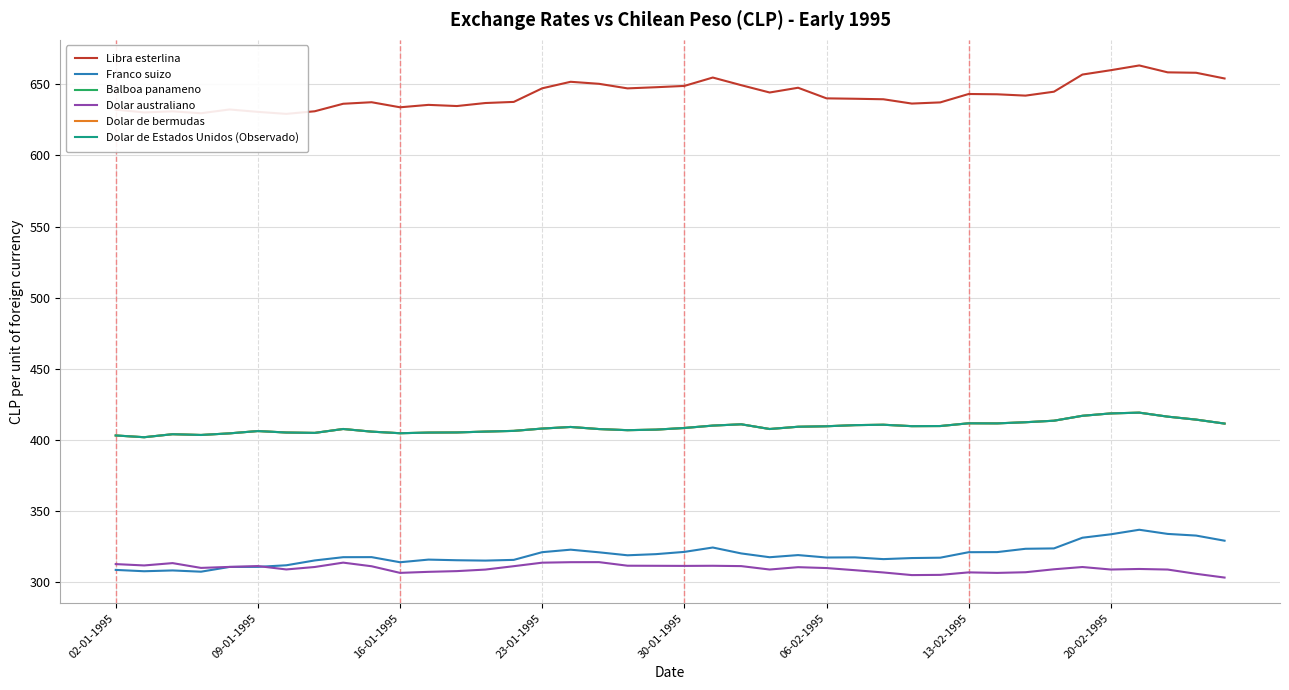

Read the Dolar de bermudas value at 8.

407.5